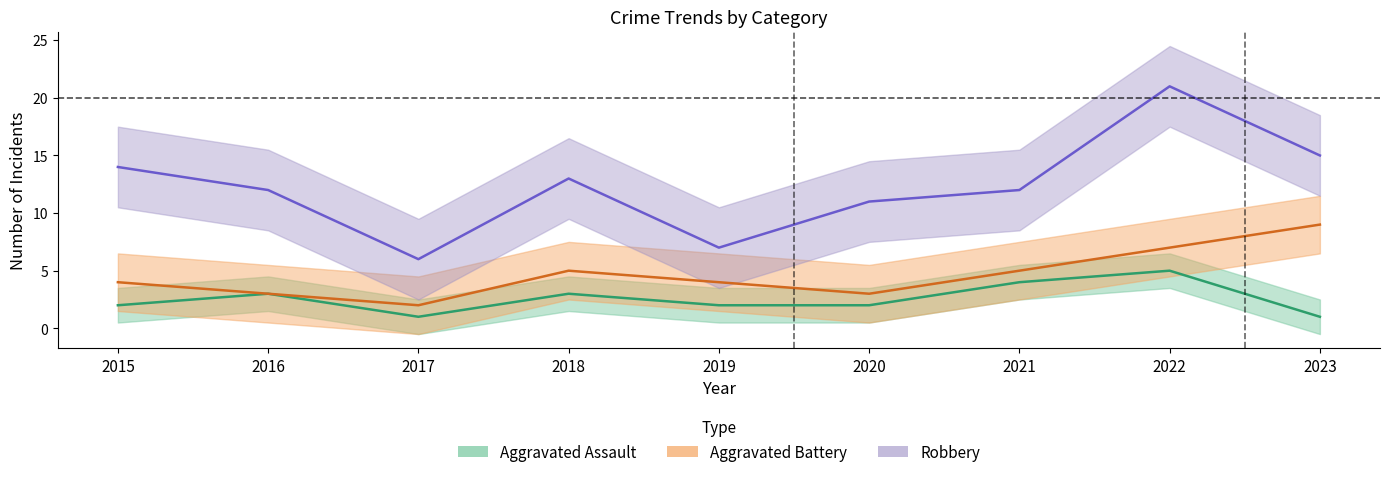

Rank the series by their maximum value, from highest to lowest.

Robbery, Aggravated Battery, Aggravated Assault